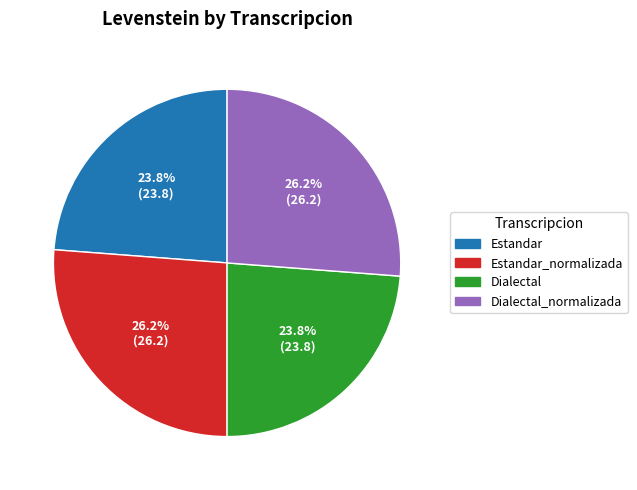

What percentage is the Estandar slice, to the nearest percent?

24%